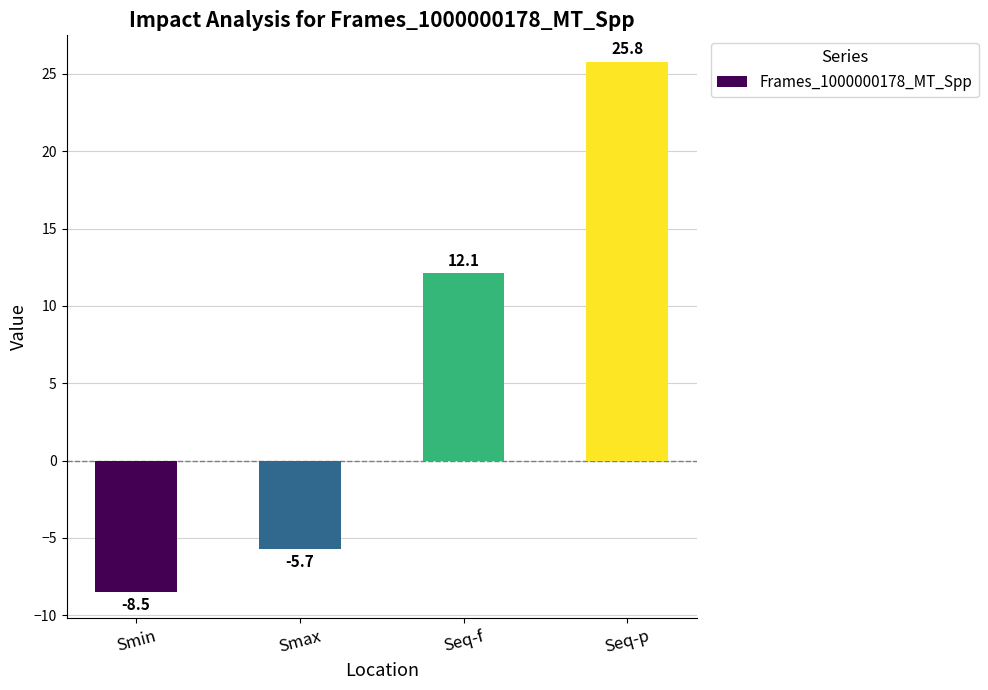

Count the number of categories in the chart.

4